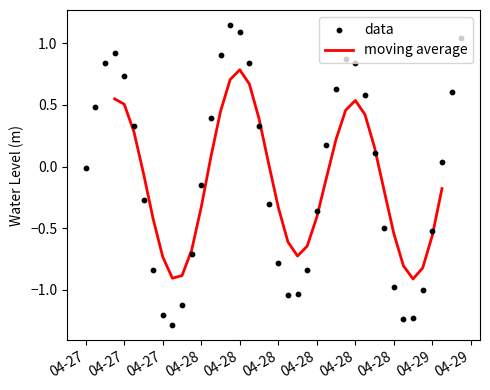

What is the total value across all series at 04-28?

-0.5